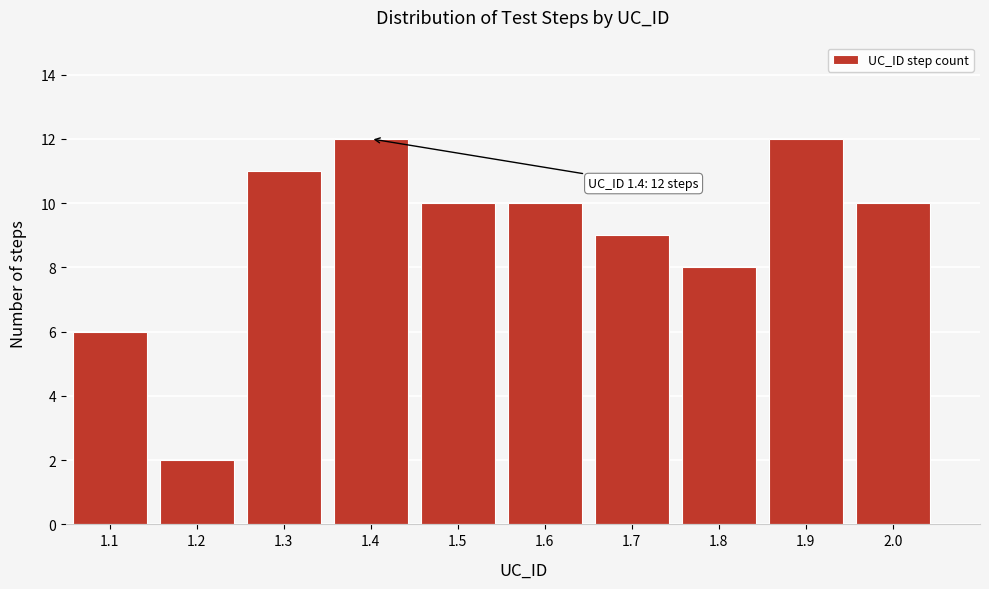

Reading left to right, list all the values displayed in this chart.

1.1=6	1.2=2	1.3=11	1.4=12	1.5=10	1.6=10	1.7=9	1.8=8	1.9=12	2.0=10